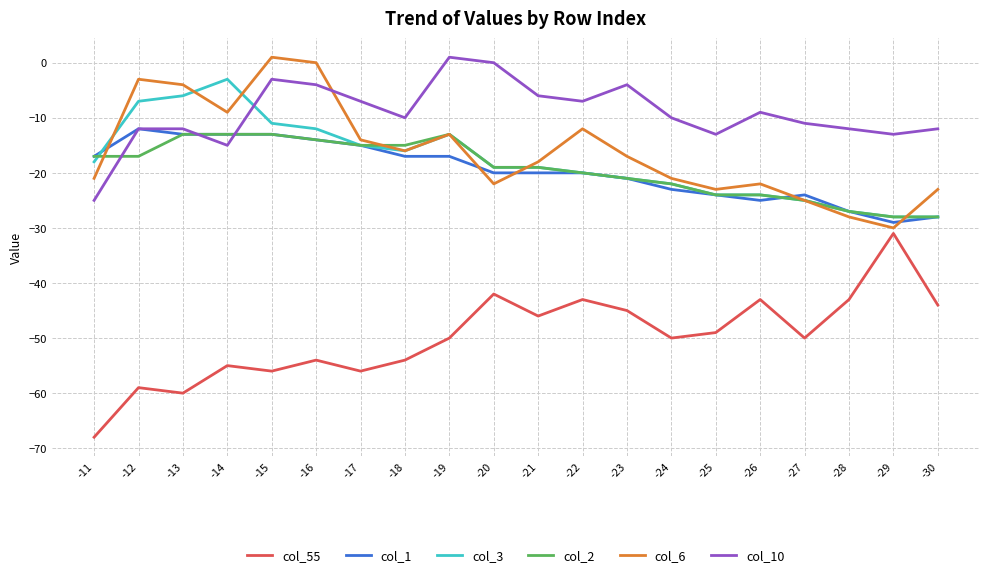

The col_10 series shows 12 at -20. True or false?

False